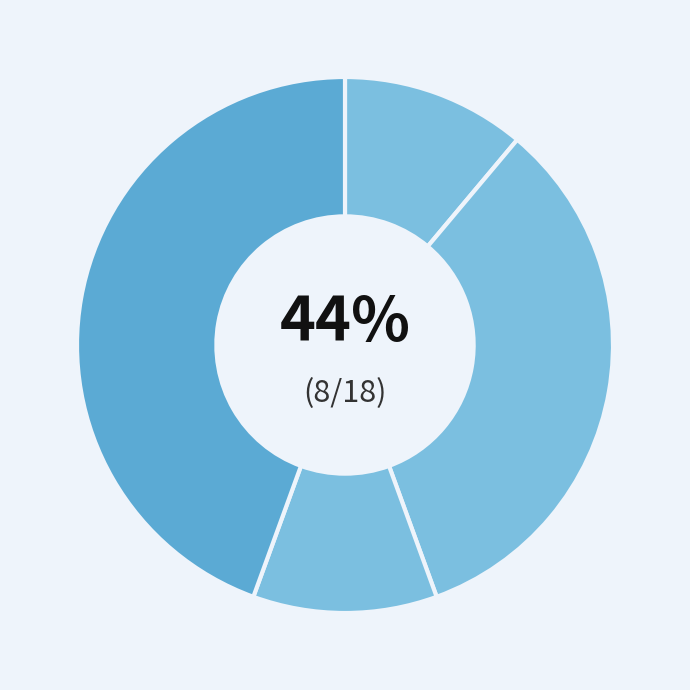

True or false: Aggravated Battery accounts for 19% of the total.

False